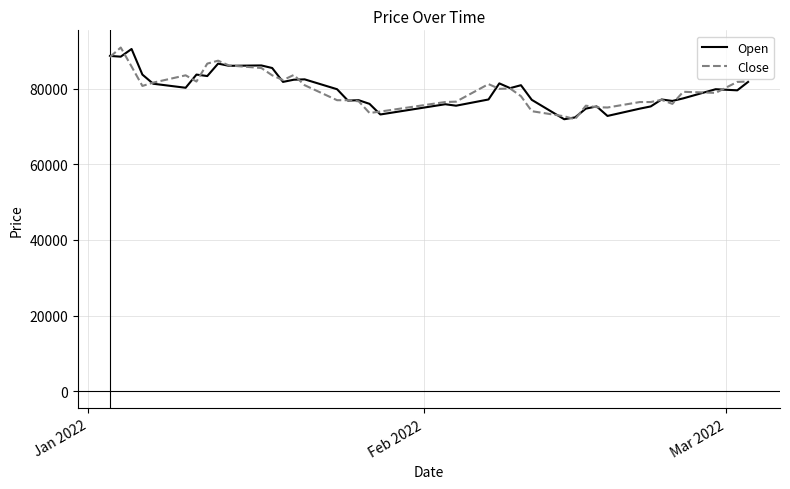

What is the maximum value shown in the chart?

90903